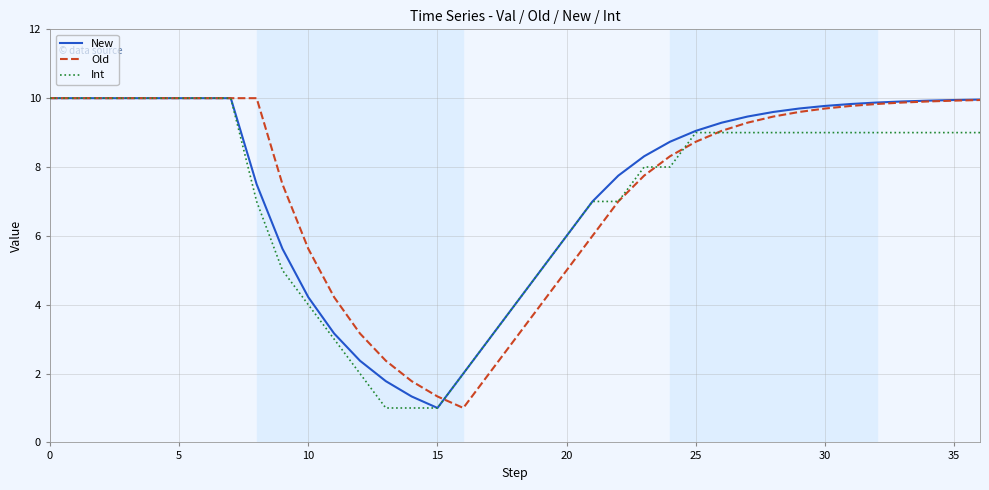

What is the smallest value displayed?

1.0